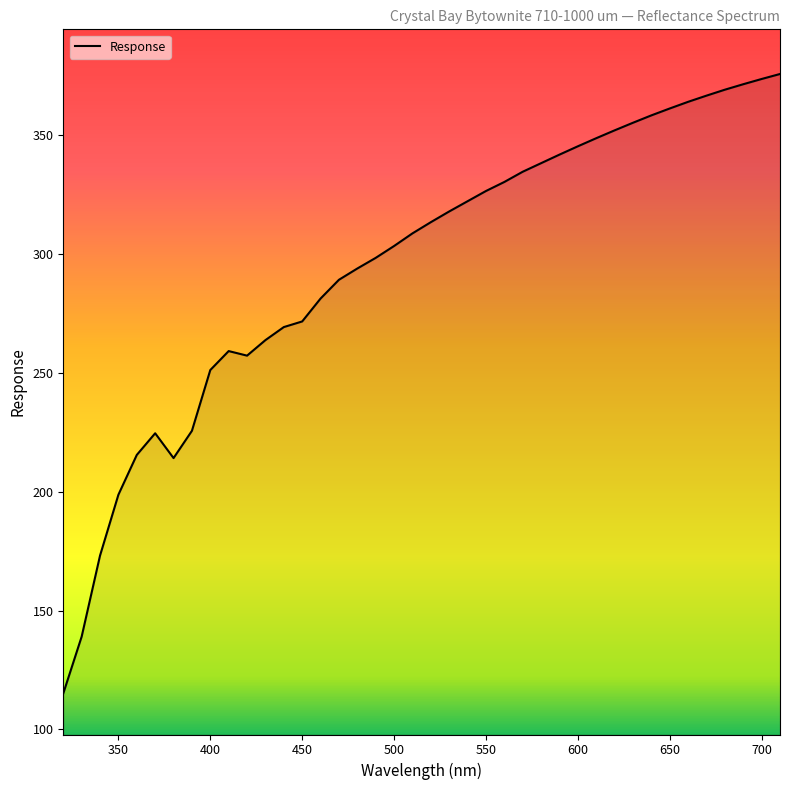

What is the smallest value displayed?

115.1